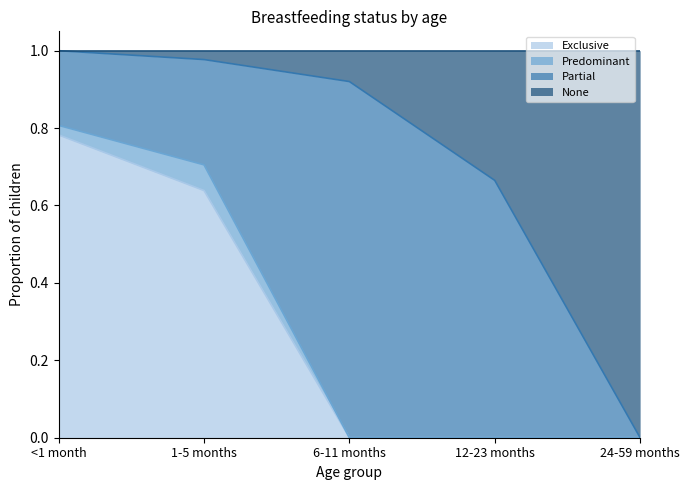

What is the total value across all series at 6-11 months?

1.0